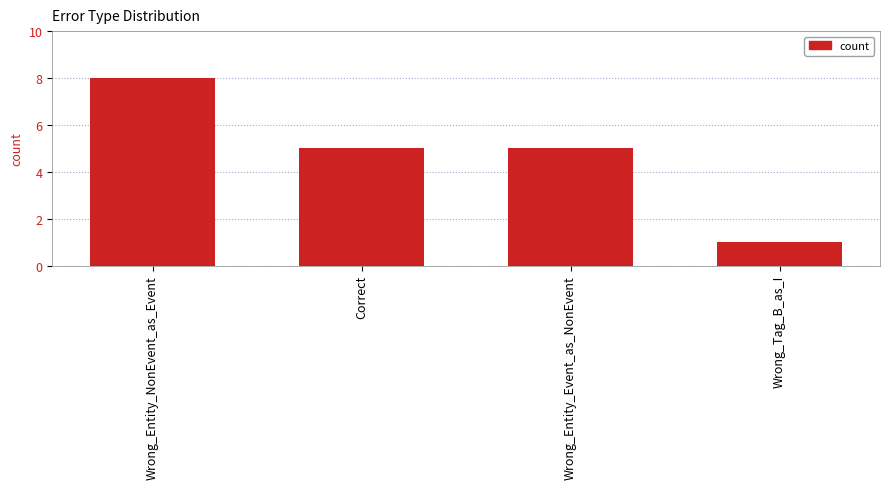

Reading left to right, list all the values displayed in this chart.

8	5	5	1